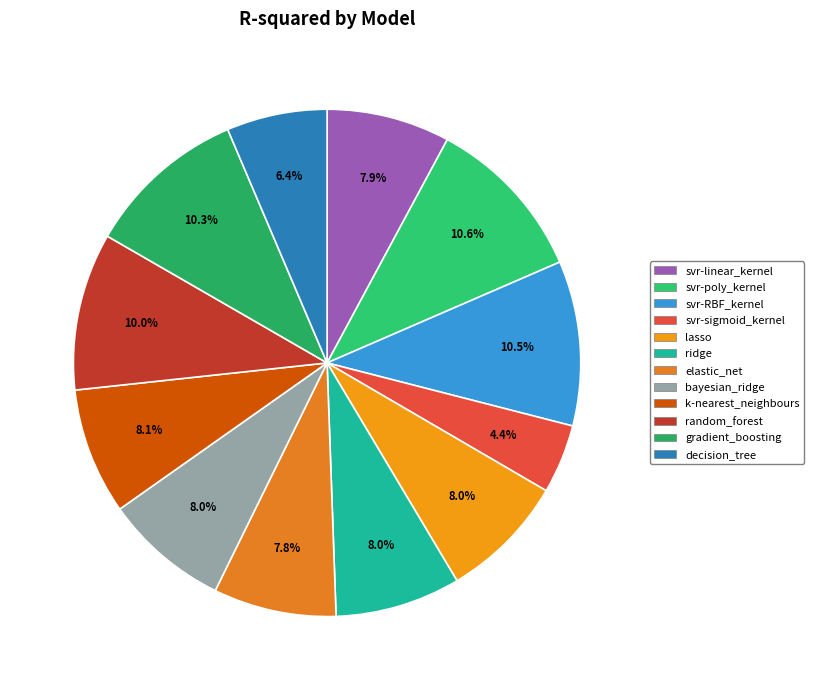

Which slice is the largest?

svr-poly_kernel